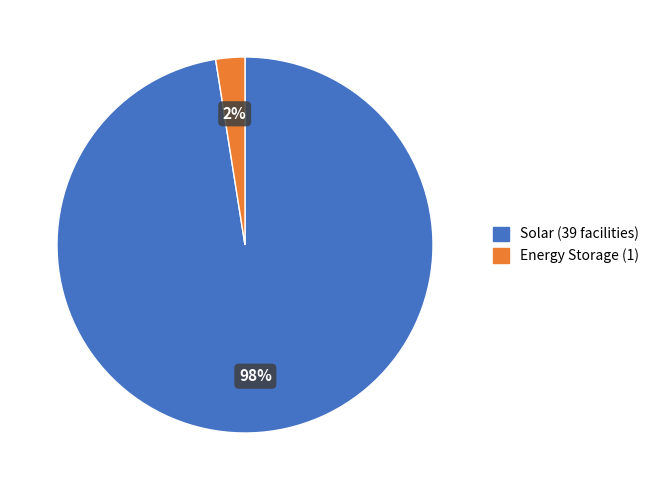

To the nearest percent, what is the average slice percentage?

50%